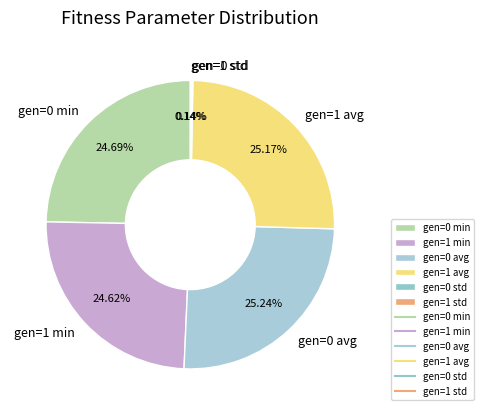

Between gen=0 avg and gen=0 min, which is larger?

gen=0 avg